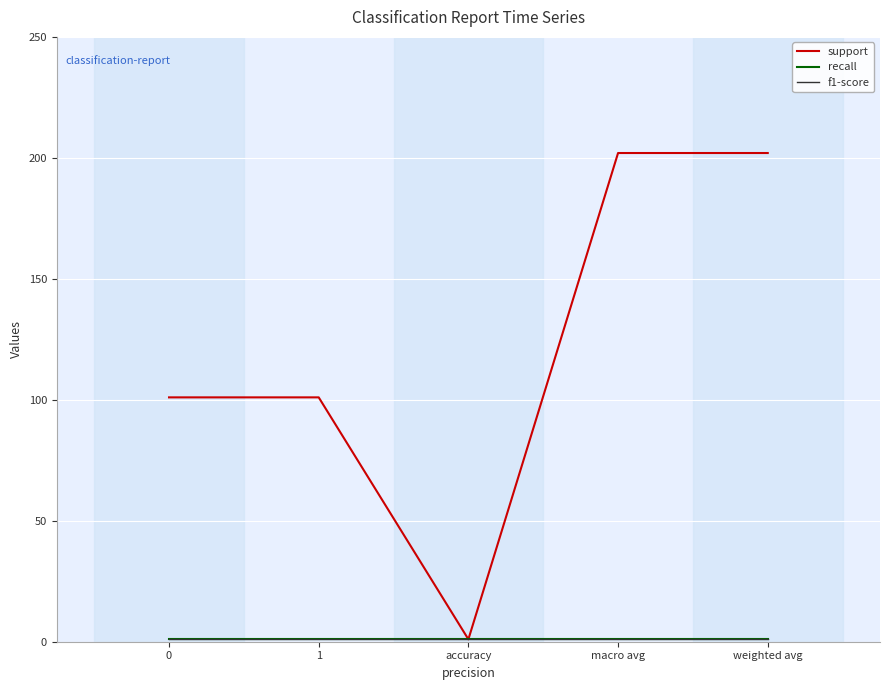

What is the smallest value displayed?

1